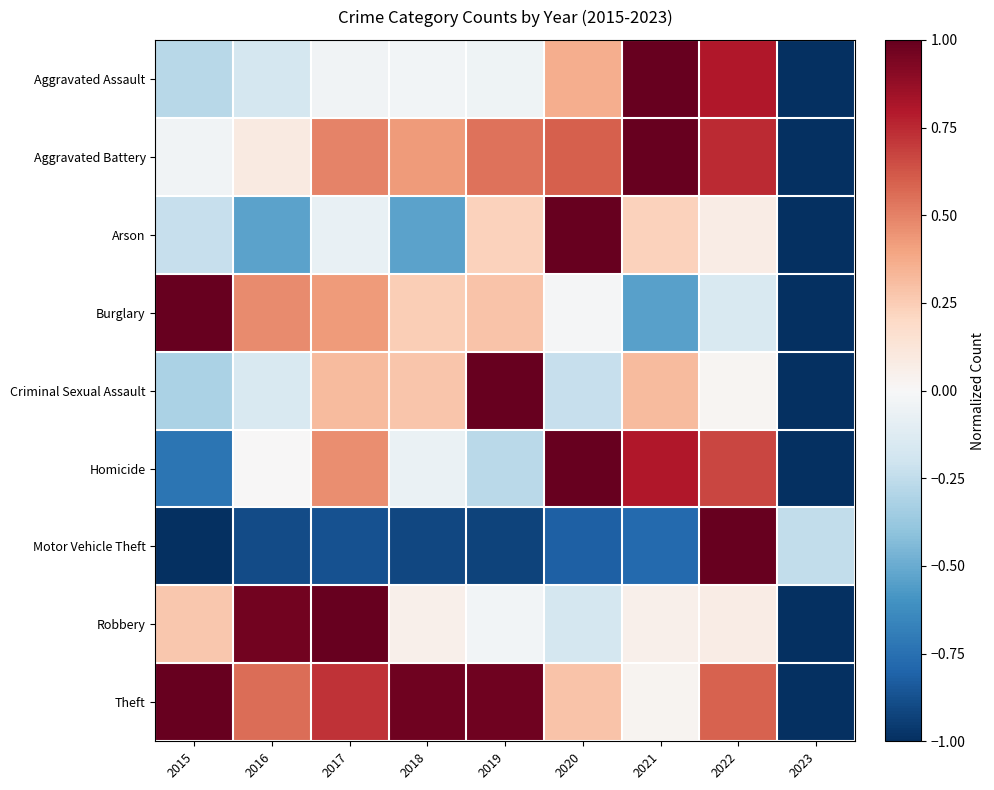

How many distinct data groups are displayed?

9